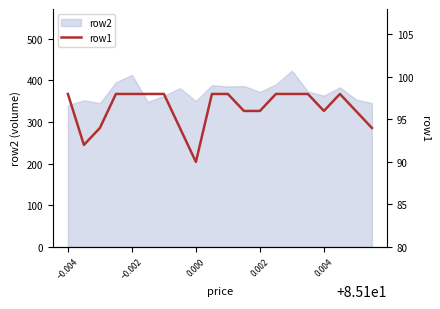

How many interior local valleys (lower than both neighbors) does the data have?

3